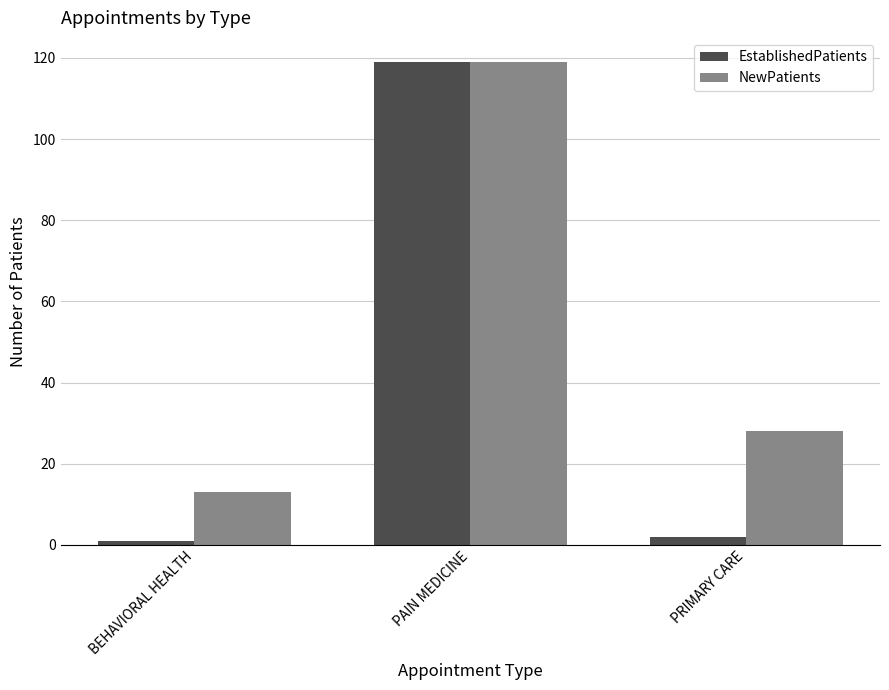

What is the sum of the EstablishedPatients values at PAIN MEDICINE and PRIMARY CARE?

121